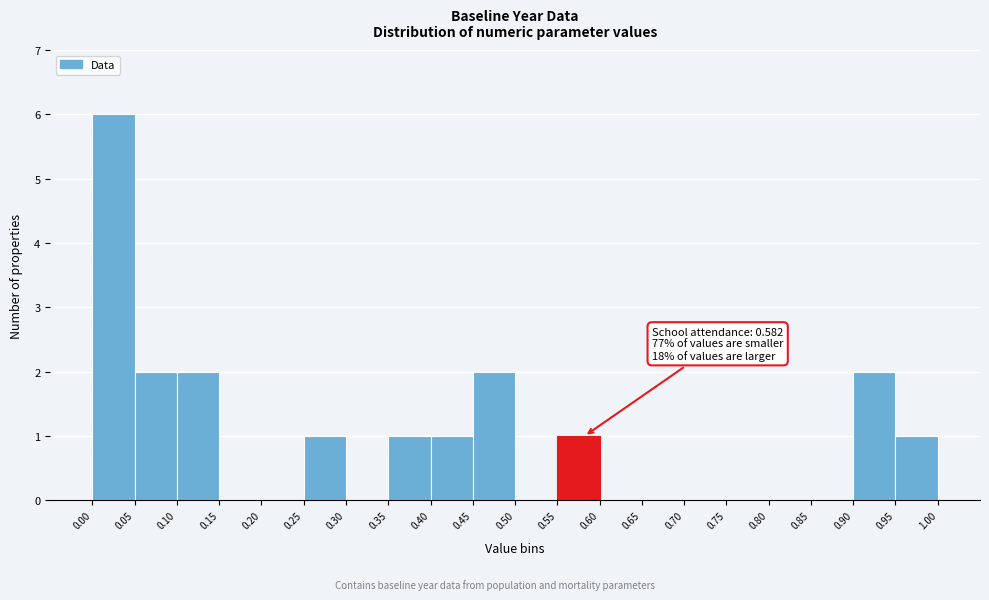

Over which range of the x-axis is the bar tallest?

0.00 to 0.05